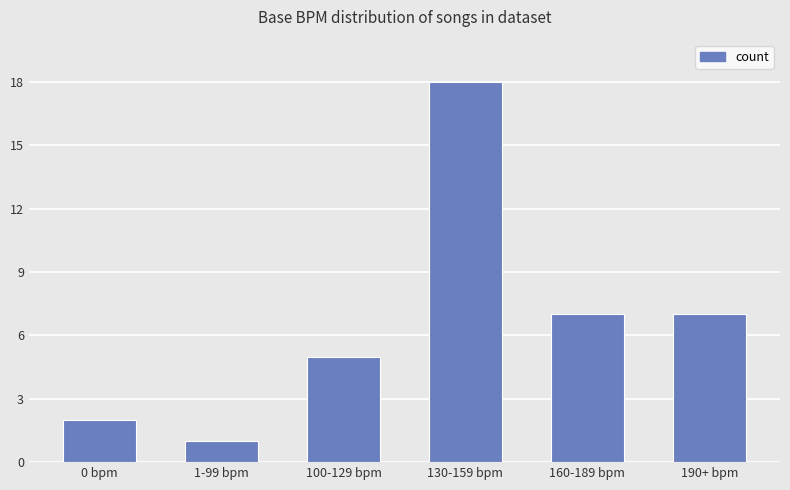

The value at 100-129 bpm is 7. True or false?

False